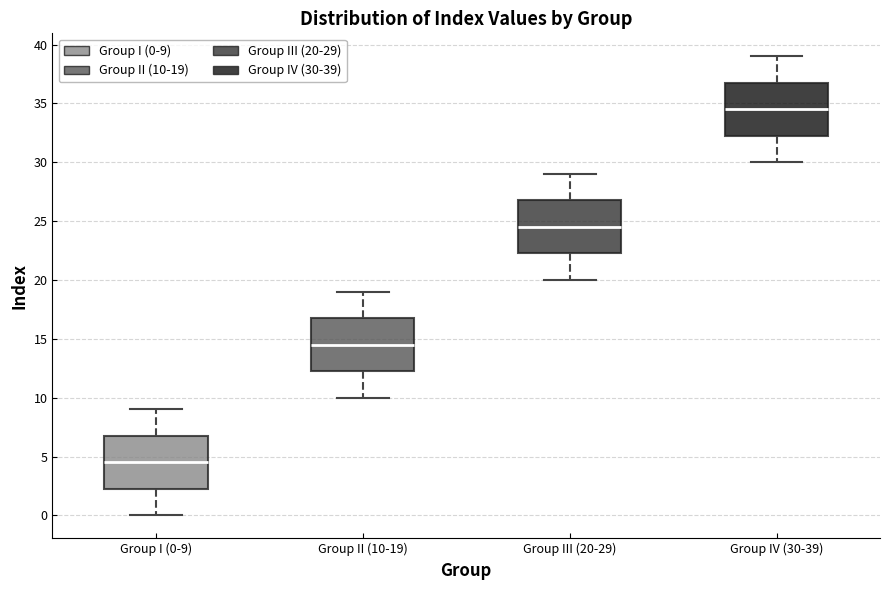

Reading left to right, read every box against the y-axis: the position of its median line, the range the box covers, and the ends of its whiskers. The values are not printed on the chart, so give them approximately, as read against the axis.

Group I (0-9): median 4.5, box 2.5 to 7.0, whiskers 0.0 to 9.0
Group II (10-19): median 14.5, box 12.5 to 17.0, whiskers 10.0 to 19.0
Group III (20-29): median 24.5, box 22.5 to 27.0, whiskers 20.0 to 29.0
Group IV (30-39): median 34.5, box 32.5 to 37.0, whiskers 30.0 to 39.0